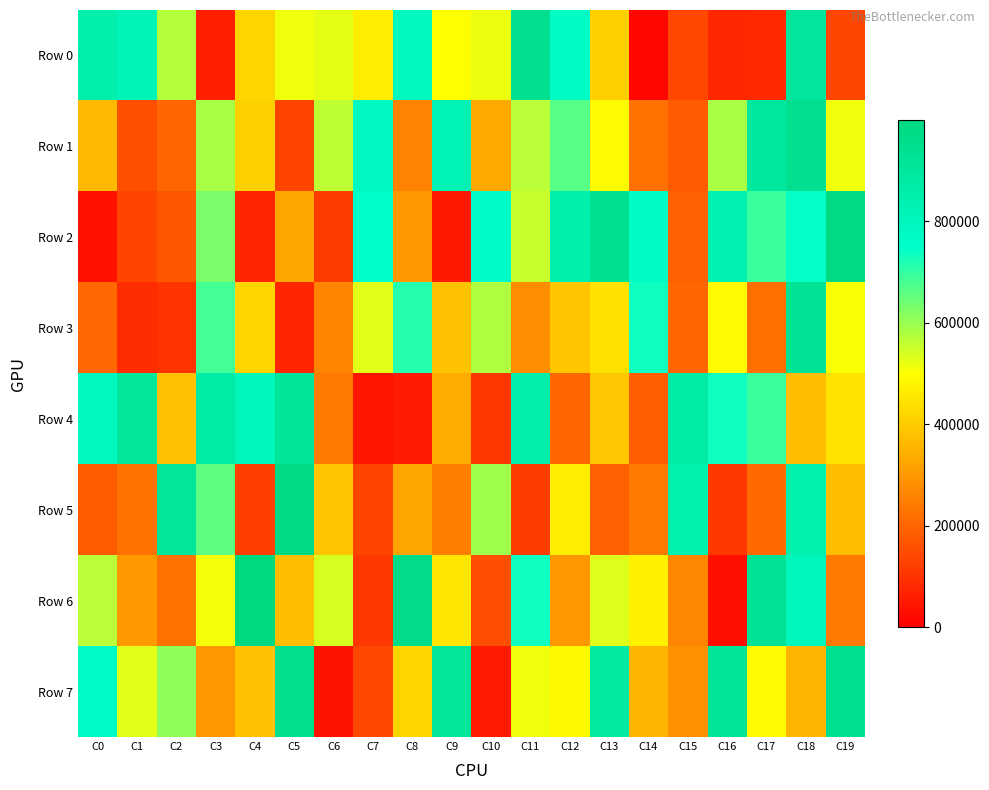

Which series has the largest total across all categories?

Row 7